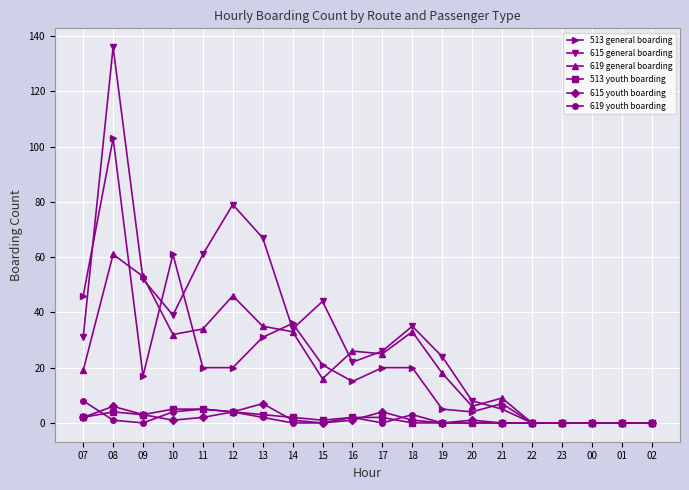

What is the highest value of the 619 youth boarding series?

8